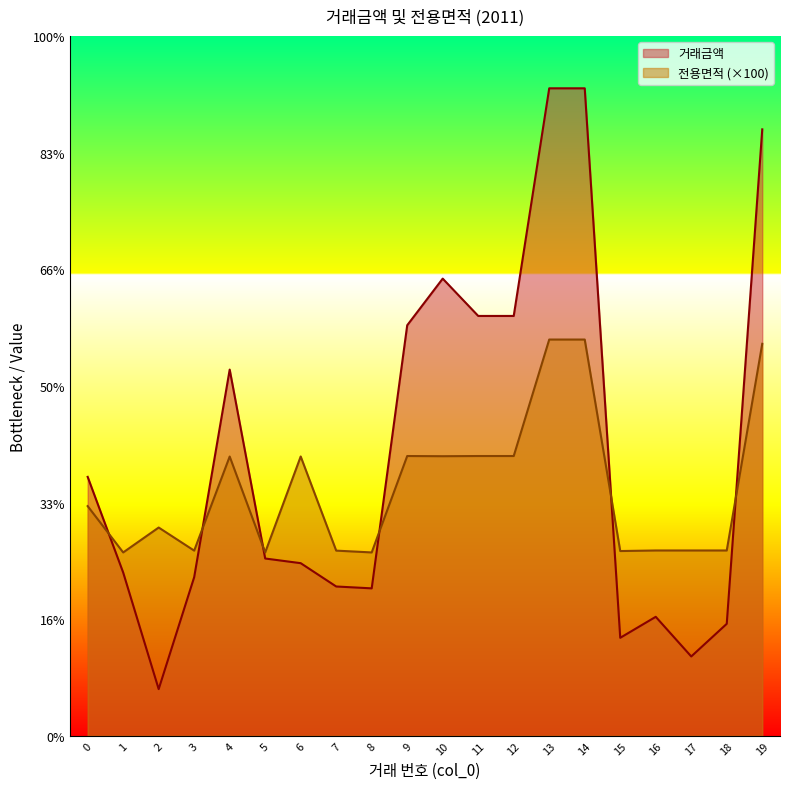

List the series in order of their peak value, lowest first.

전용면적 (×100), 거래금액